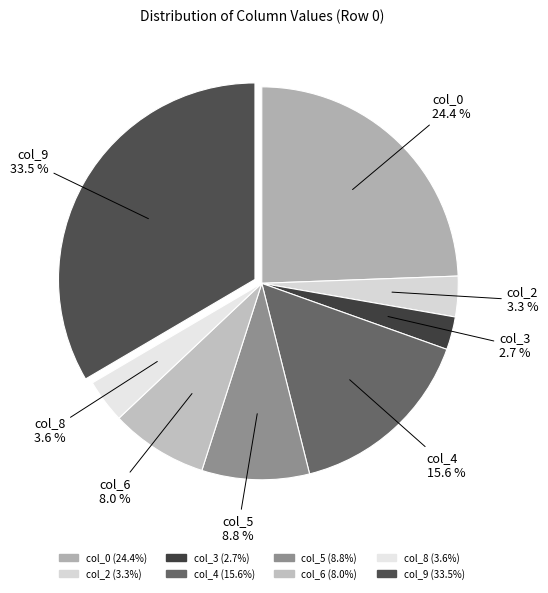

Which category has the biggest portion of the pie?

col_9